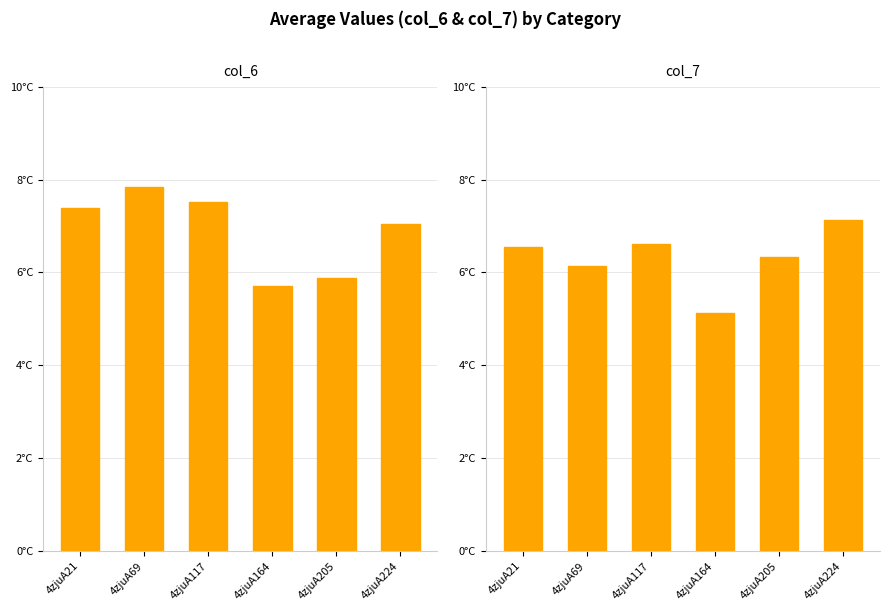

Rank the series by their maximum value, from highest to lowest.

col_6, col_7